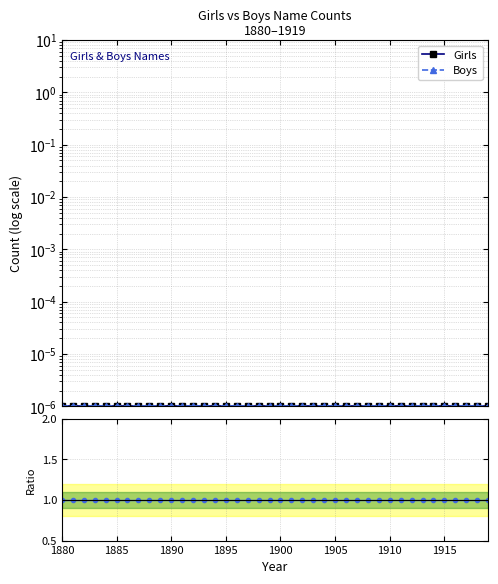

What is the label of the 40th point from the right?

1880